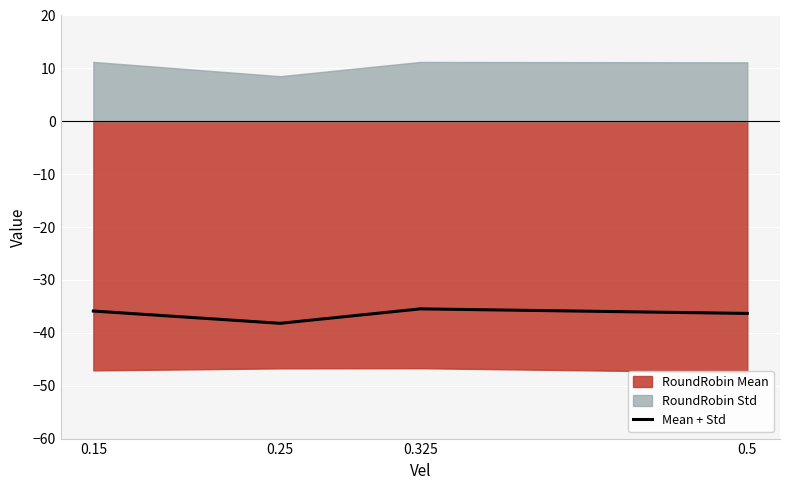

Read the value at 0.325.

-35.5